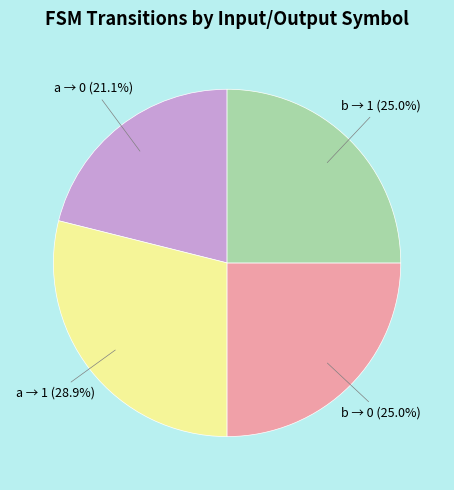

How many segments does this pie chart have?

4